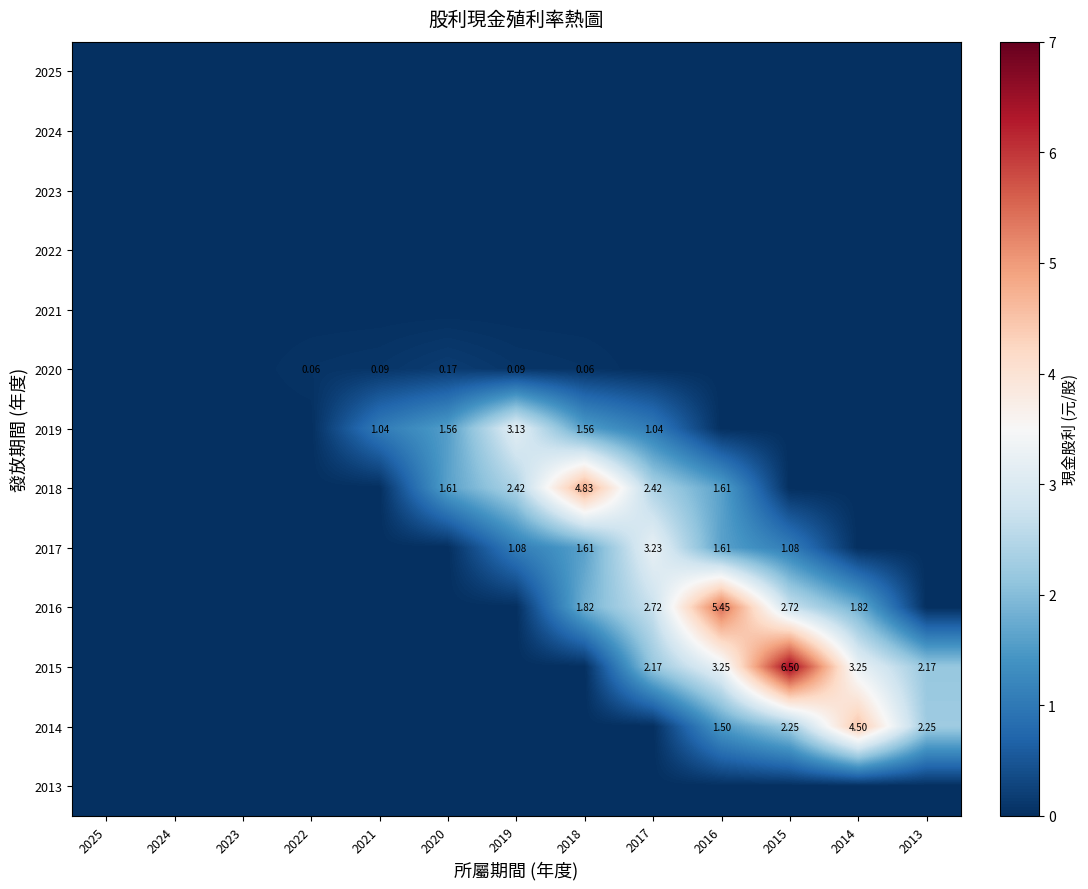

The value of 2016 at 2019 is -3.6. True or false?

False